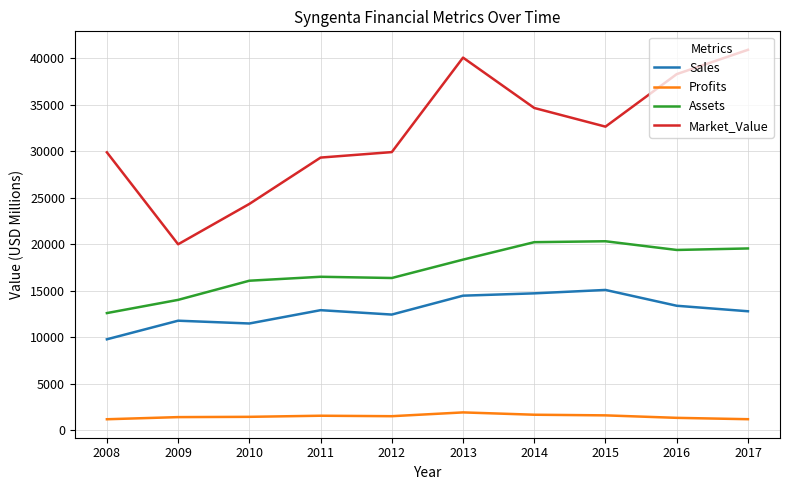

What is the difference between the maximum and second lowest values in the Sales series?

3608.0